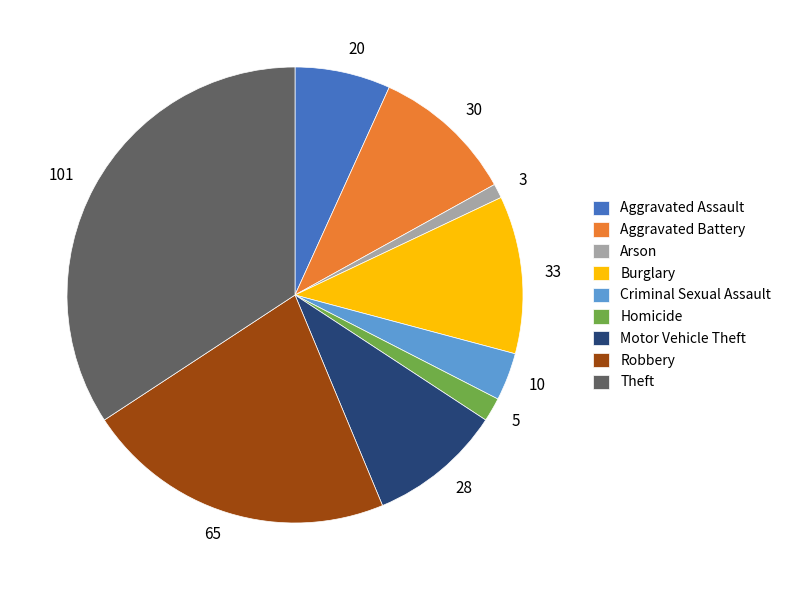

The Criminal Sexual Assault slice represents 9% of the pie. True or false?

False